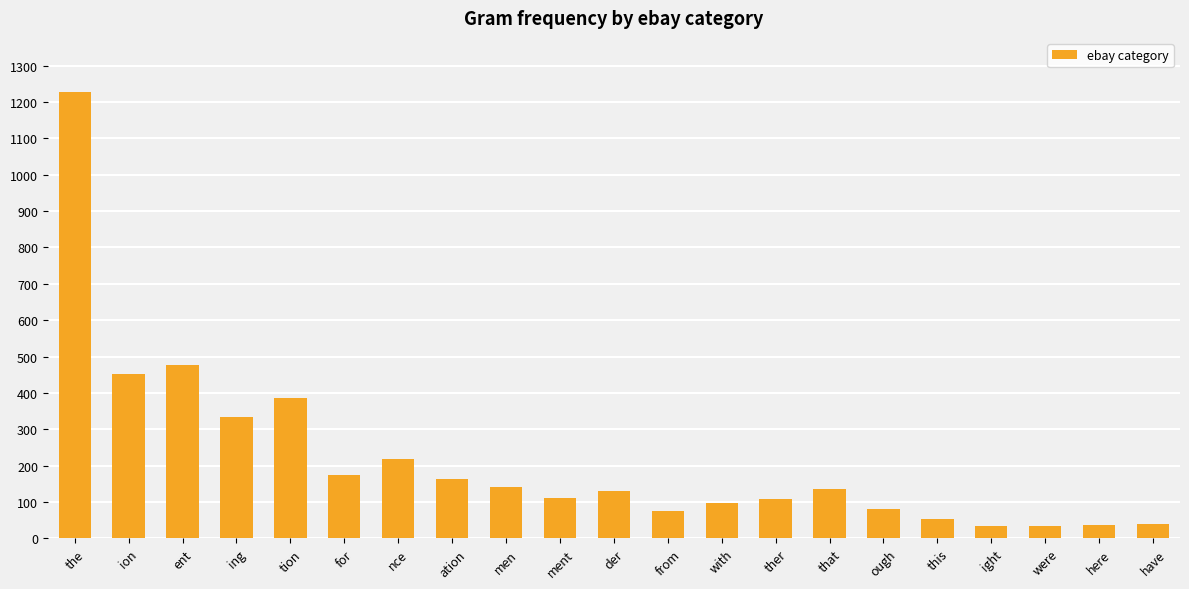

What is the greatest value displayed?

1229